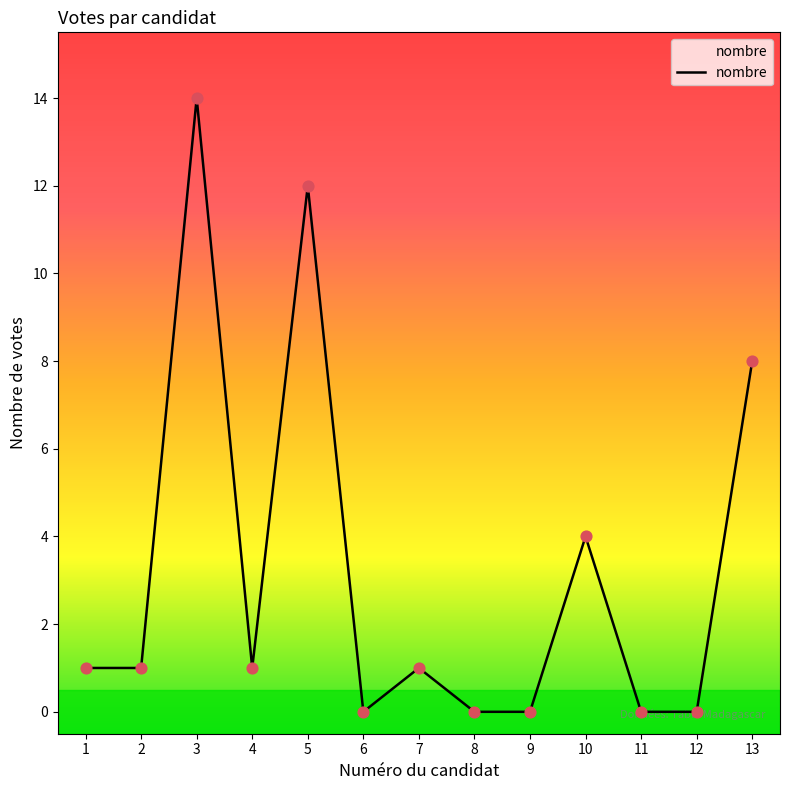

What is the change in value from 1 to 3?

+13